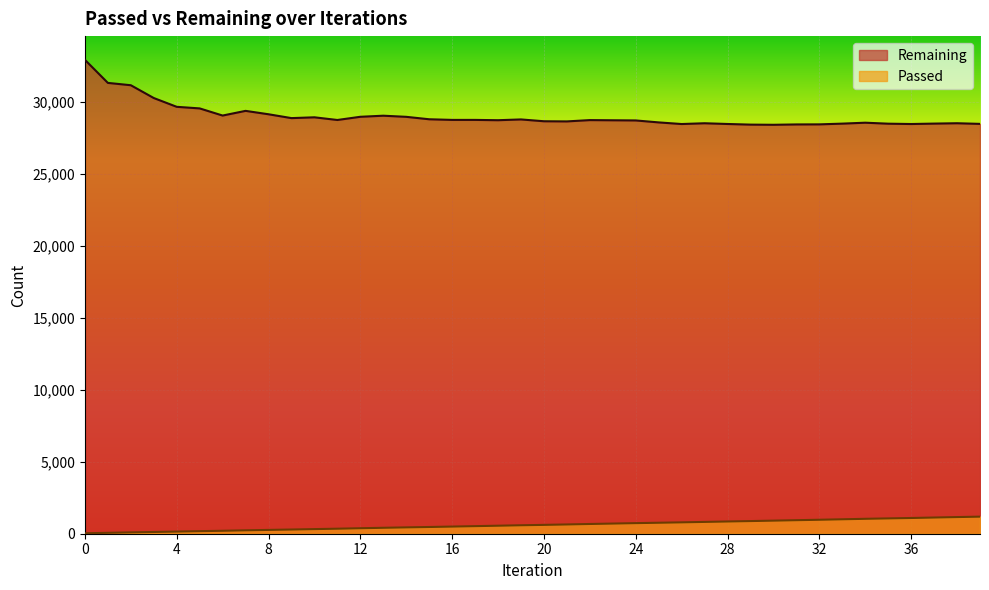

How many values in the Passed series exceed 614?

19